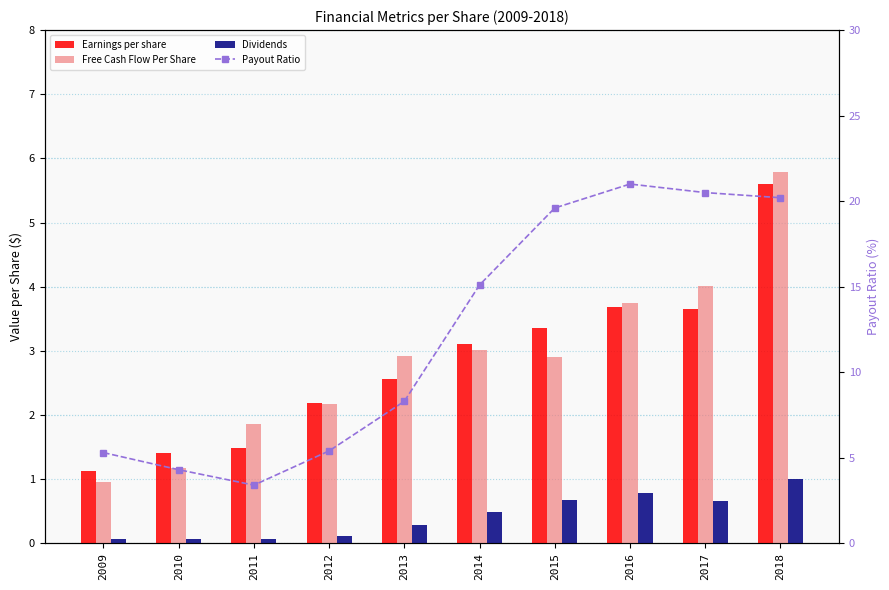

What is the sum of all Dividends values?

4.2